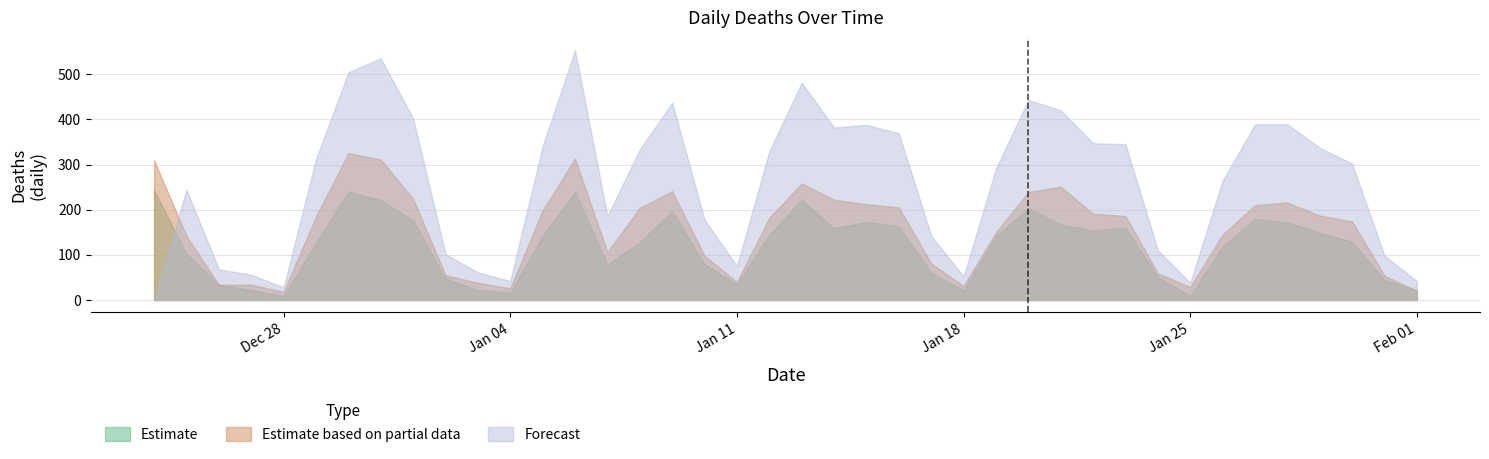

What is the difference between the maximum and minimum values in the new_deaths_w series?

234